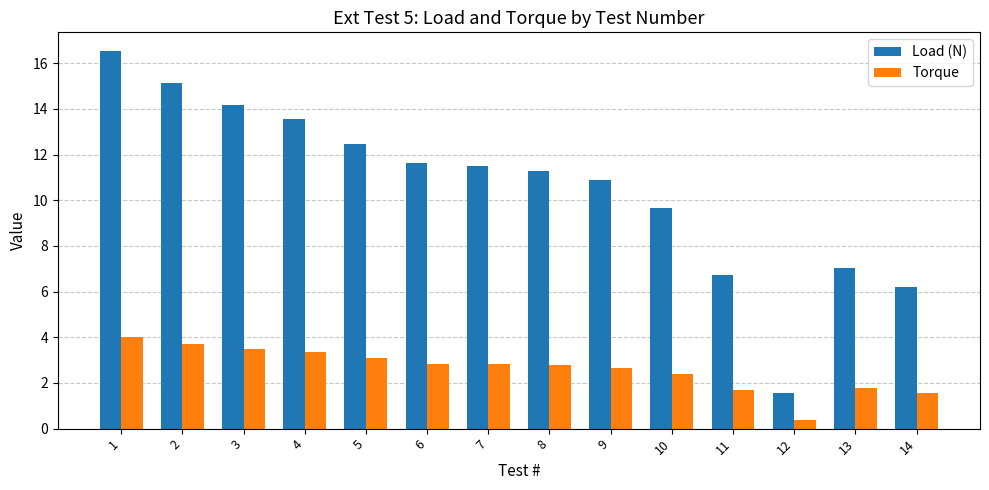

What is the total value across all series at 9?

13.6